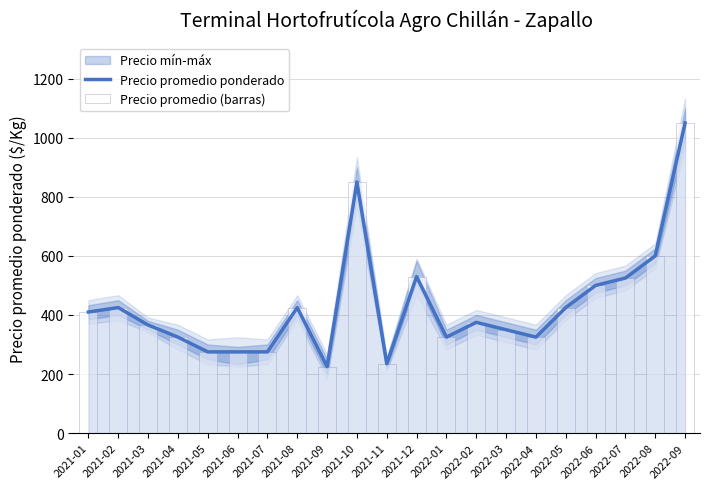

What is the lowest value of the Precio promedio ponderado series?

225